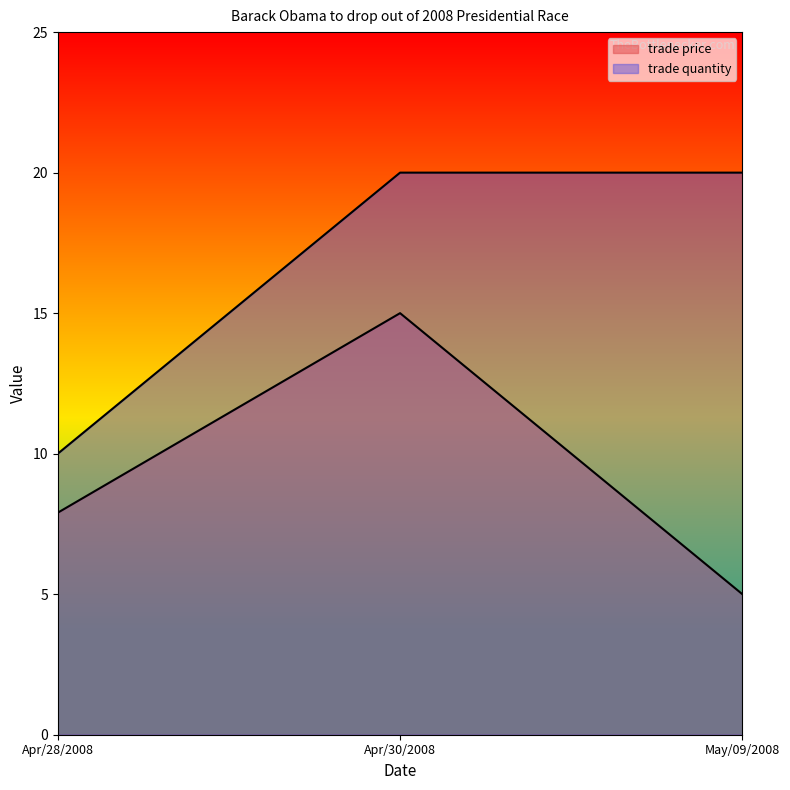

Which category has the highest value across all series?

Apr/30/2008